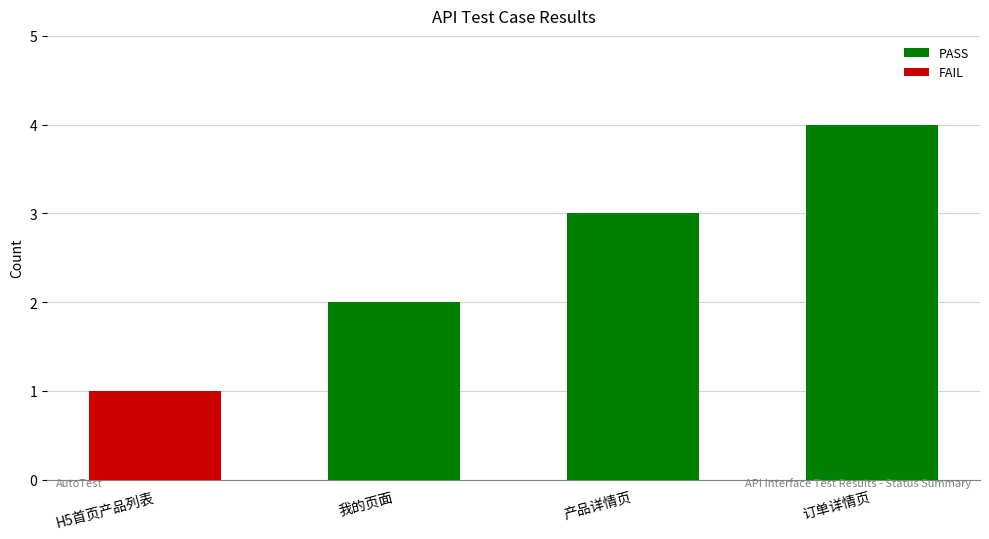

Count the number of data series in this chart.

1